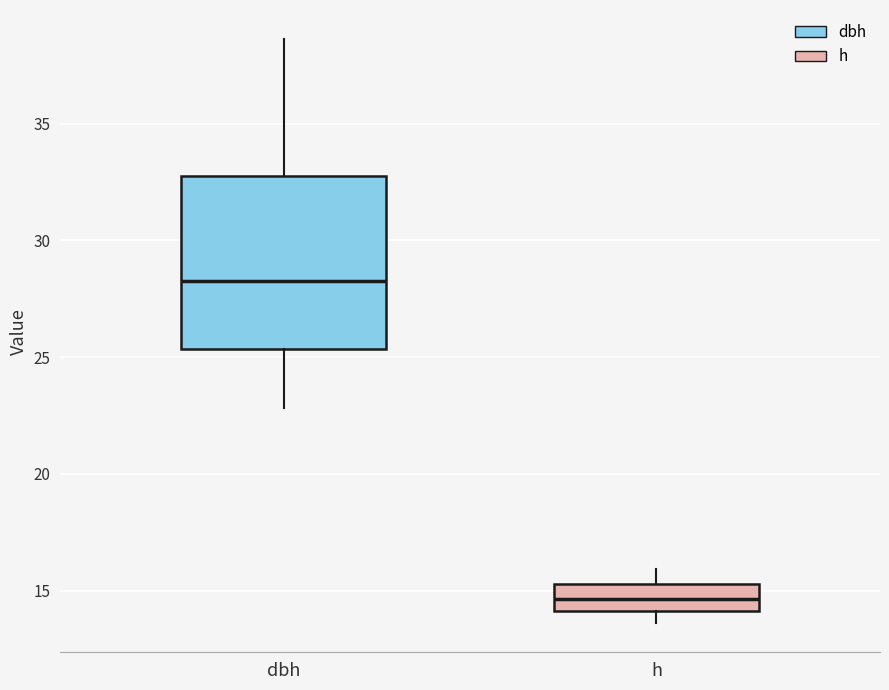

Comparing the boxes themselves (not the whiskers), which one is the tallest?

dbh